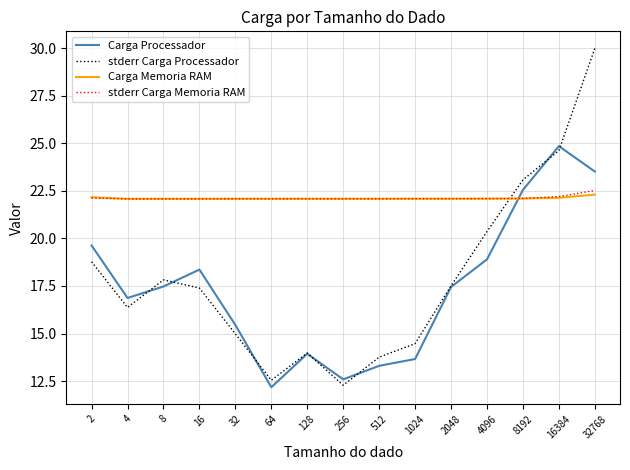

True or false: stderr Carga Memoria RAM has a value of 22.1 at 128.

True